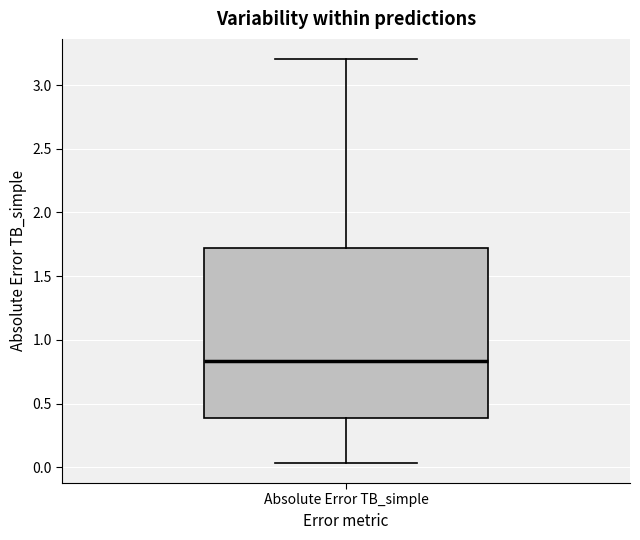

Read this box plot against the y-axis: the position of the median line, the range covered by the box, and the ends of both whiskers. The values are not printed on the chart, so give them approximately, as read against the axis.

median 0.85, box 0.40 to 1.70, whiskers 0.05 to 3.20